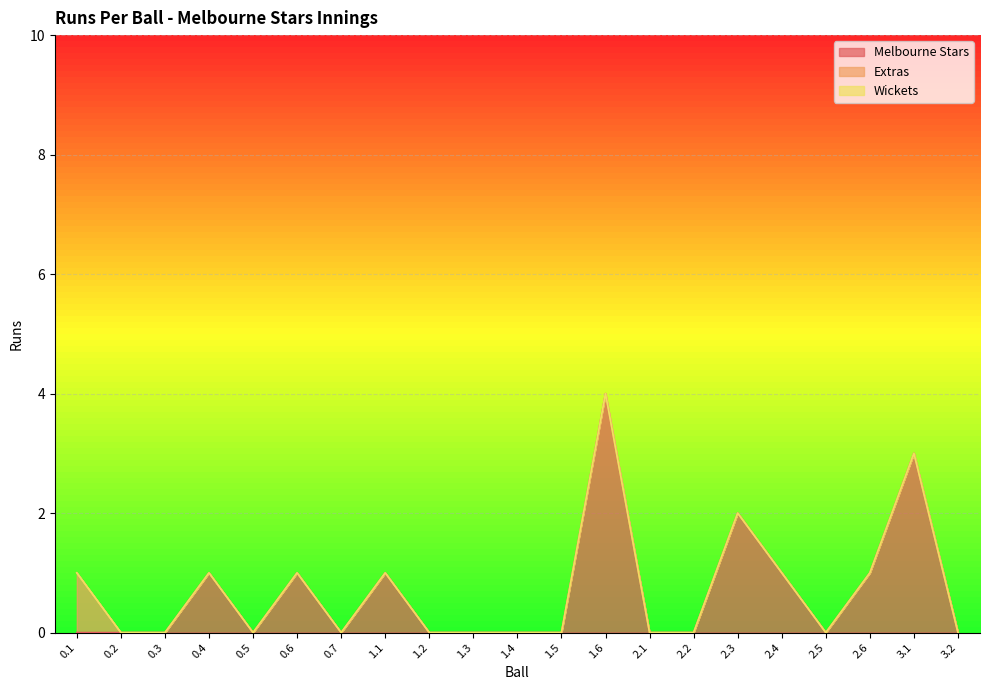

True or false: Extras has a value of 0 at 1.2.

True